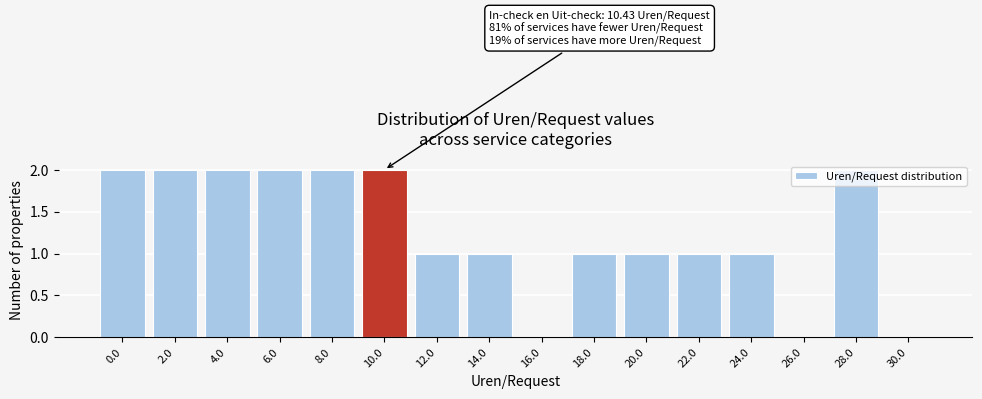

Which has a higher value, 12.0 or 30.0?

12.0